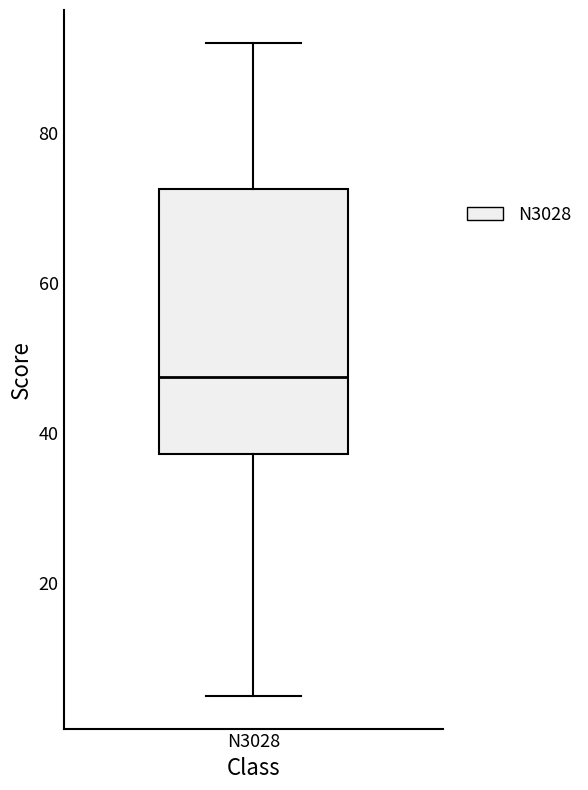

Read this box plot against the y-axis: the position of the median line, the range covered by the box, and the ends of both whiskers. The values are not printed on the chart, so give them approximately, as read against the axis.

median 48, box 38 to 72, whiskers 6 to 92